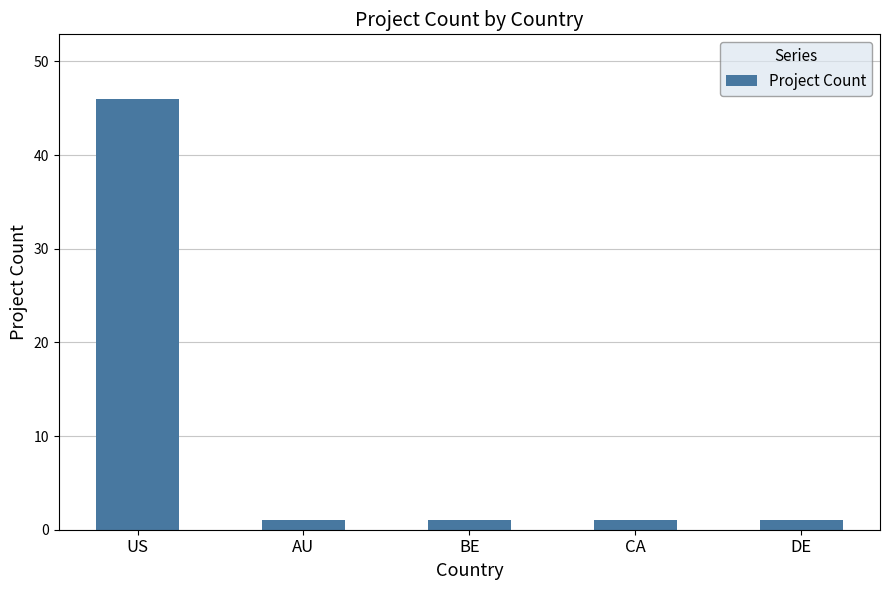

At which category does the chart reach its peak across all series?

US